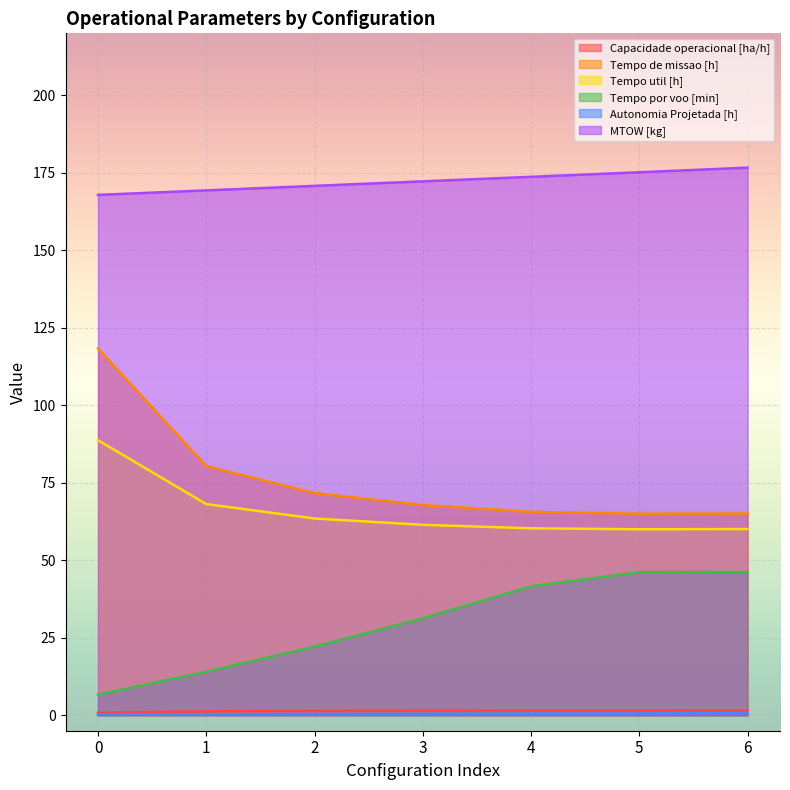

What are all the series names shown in the legend?

Capacidade operacional [ha/h], Tempo de missao [h], Tempo util [h], Tempo por voo [min], Autonomia Projetada [h], MTOW [kg]